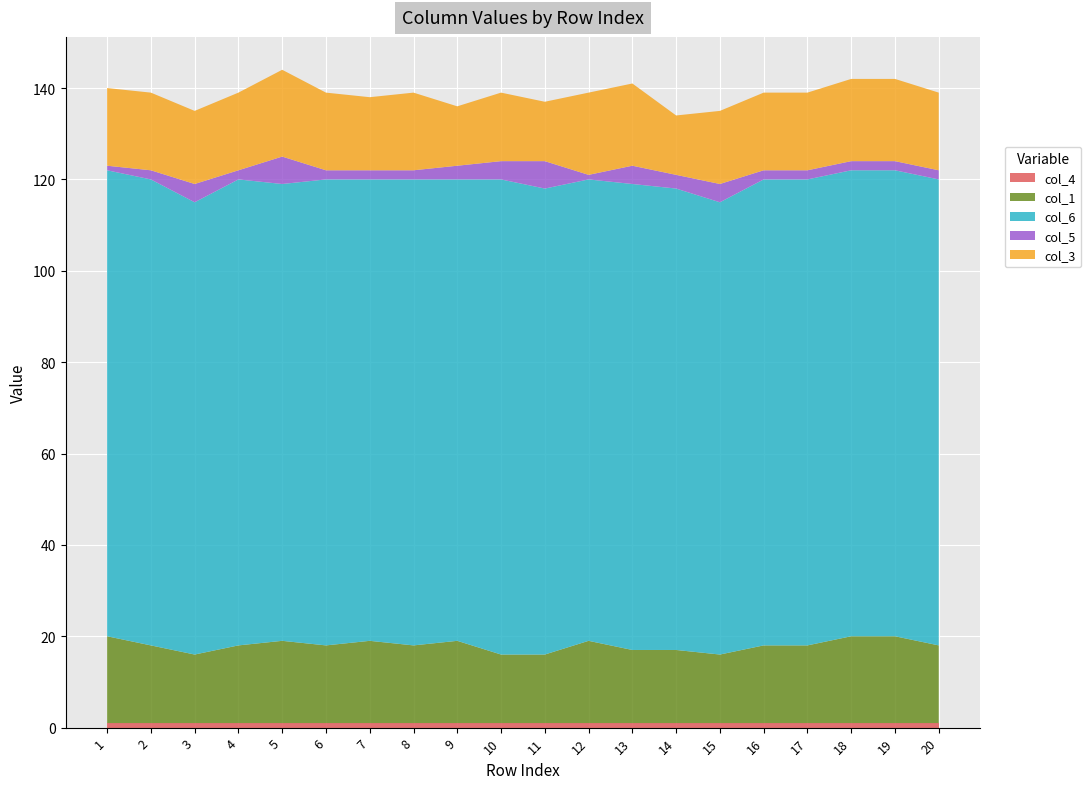

Reading right to left, extract all data points from this chart.

col_3: 17	18	18	17	17	16	13	18	18	13	15	13	17	16	17	19	17	16	17	17
col_1: 17	19	19	17	17	15	16	16	18	15	15	18	17	18	17	18	17	15	17	19
col_6: 102	102	102	102	102	99	101	102	101	102	104	101	102	101	102	100	102	99	102	102
col_5: 2	2	2	2	2	4	3	4	1	6	4	3	2	2	2	6	2	4	2	1
col_4: 1	1	1	1	1	1	1	1	1	1	1	1	1	1	1	1	1	1	1	1